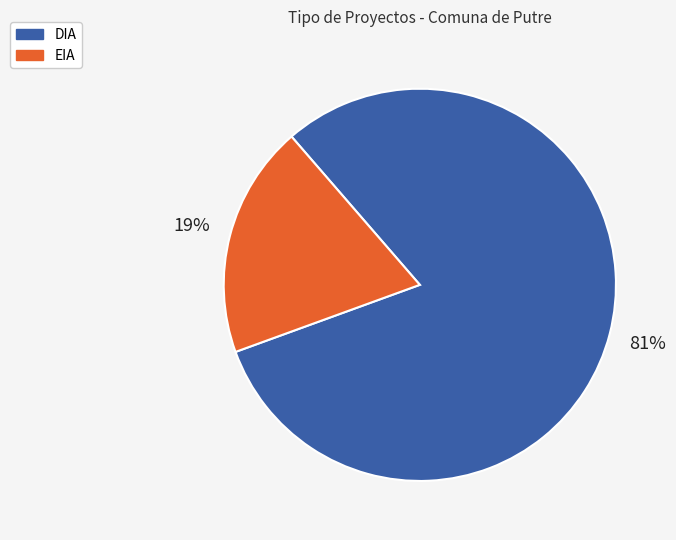

Which category has the biggest portion of the pie?

DIA